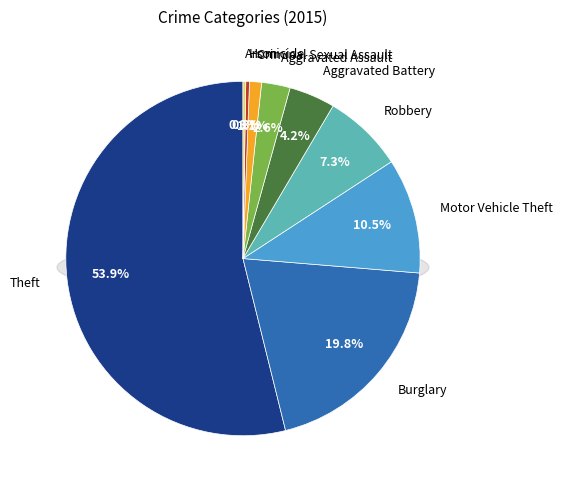

Combined, do Burglary and Arson account for over 50%?

No